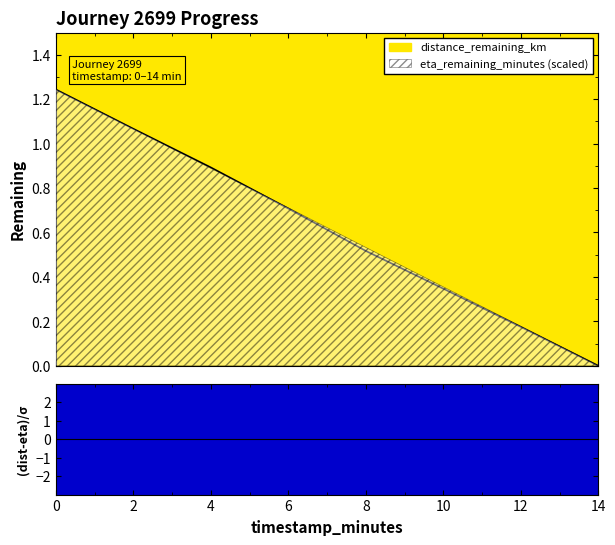

Reading right to left, transcribe all the data shown in this chart.

14.0=0.0	12.0=0.2	10.0=0.3	8.0=0.5	6.0=0.7	4.0=0.9	2.0=1.1	0.0=1.2